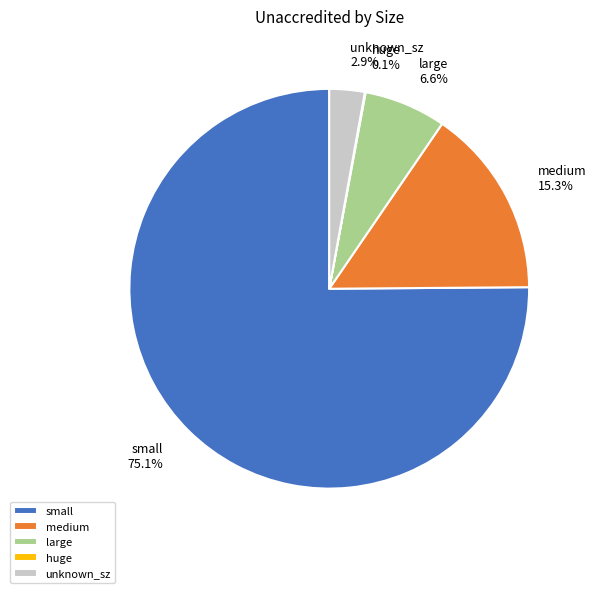

To the nearest percent, what portion does small represent?

75%